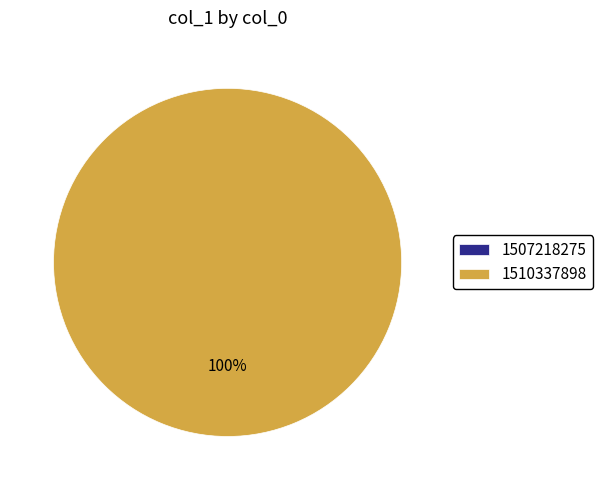

Is it true that 1507218275 is 0% of the pie?

True